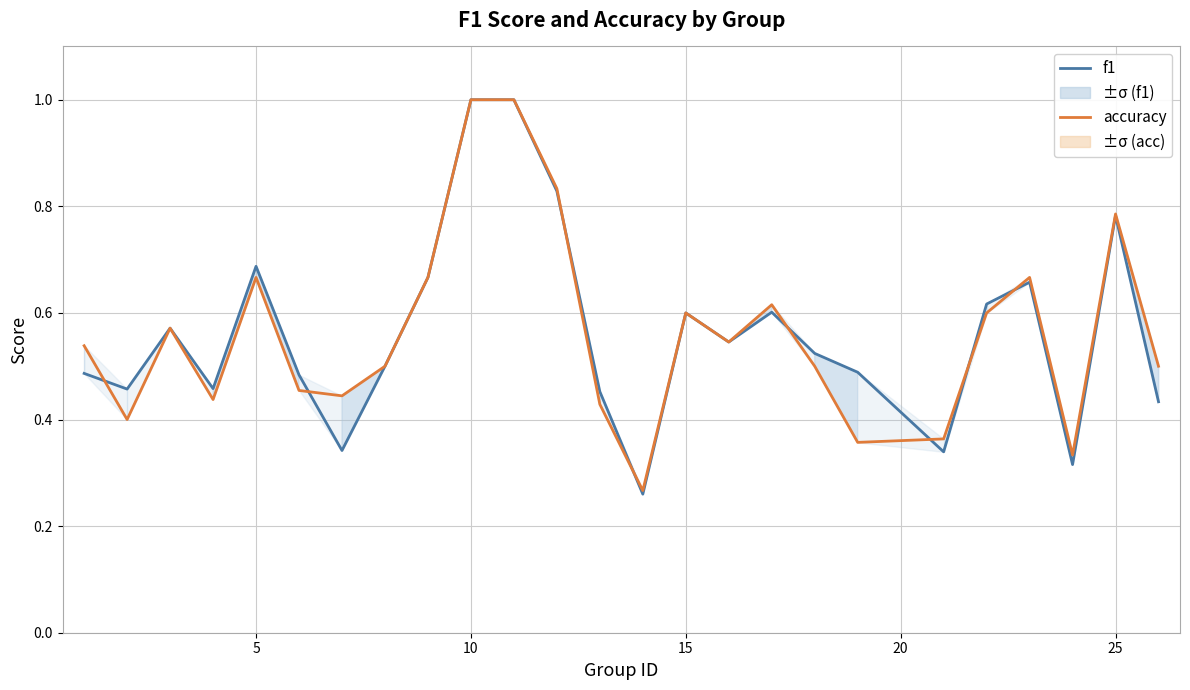

Rank the series by their average value, from highest to lowest.

f1, accuracy